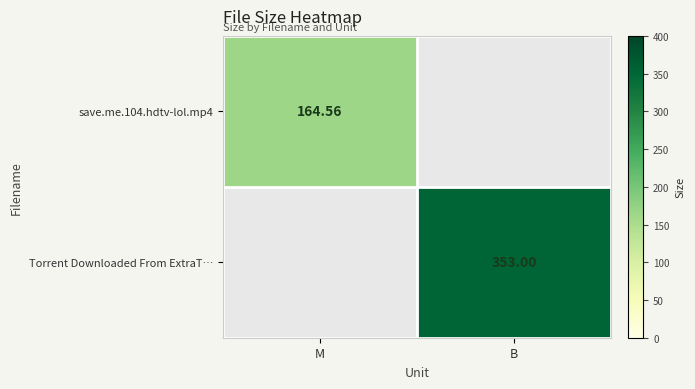

Count the number of data series in this chart.

2